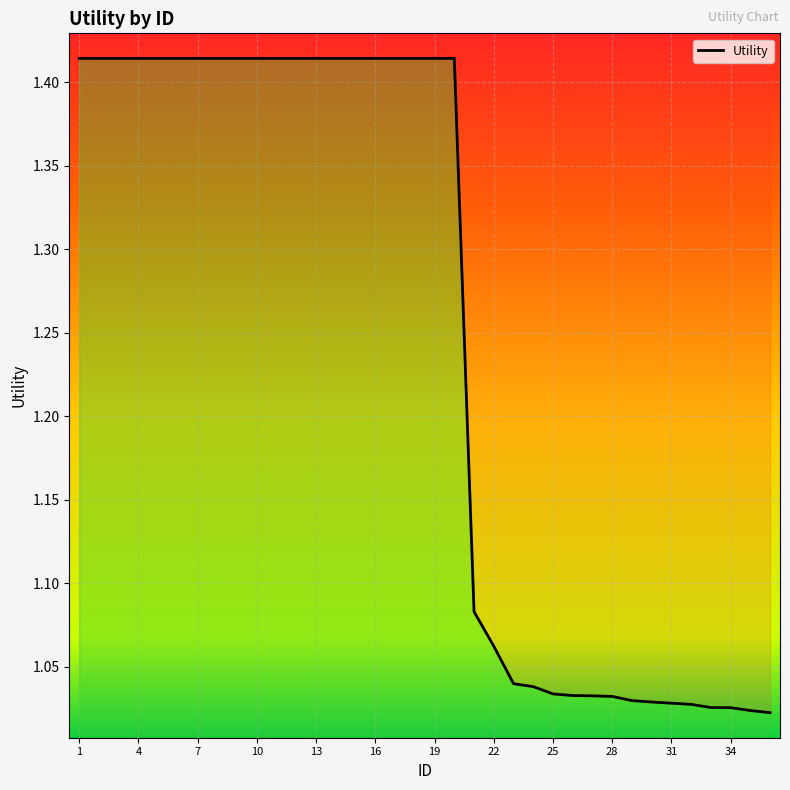

What is the value of the 6th point from the left?

1.4